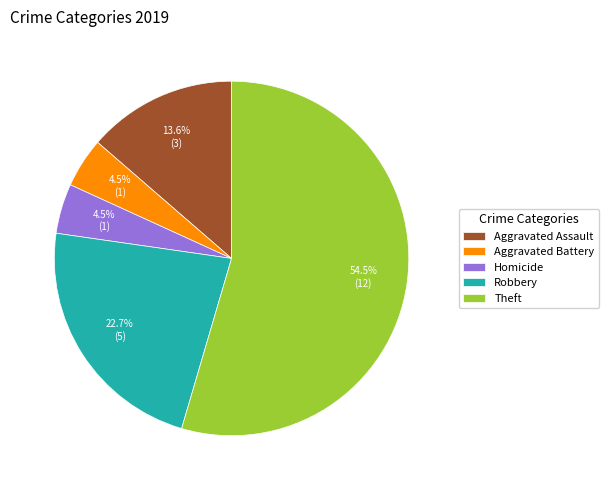

Does any single category account for the majority?

Yes